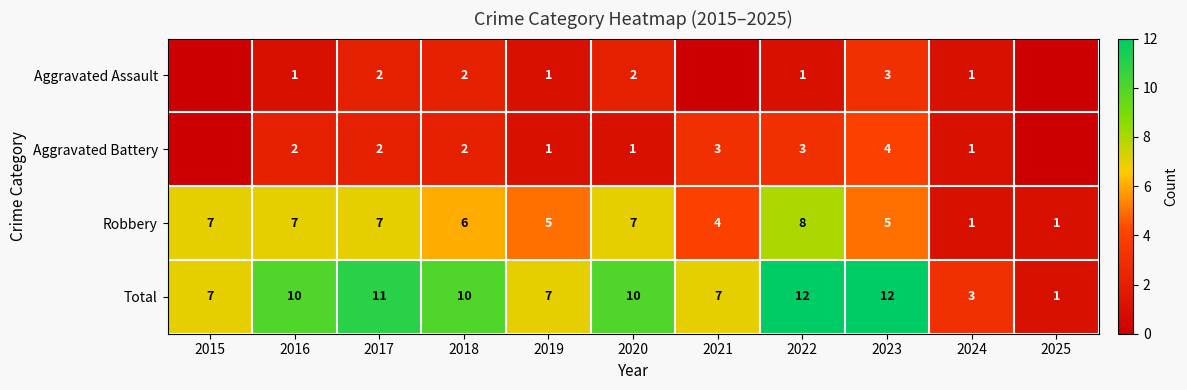

What is the difference between the highest and lowest values at 2023?

9